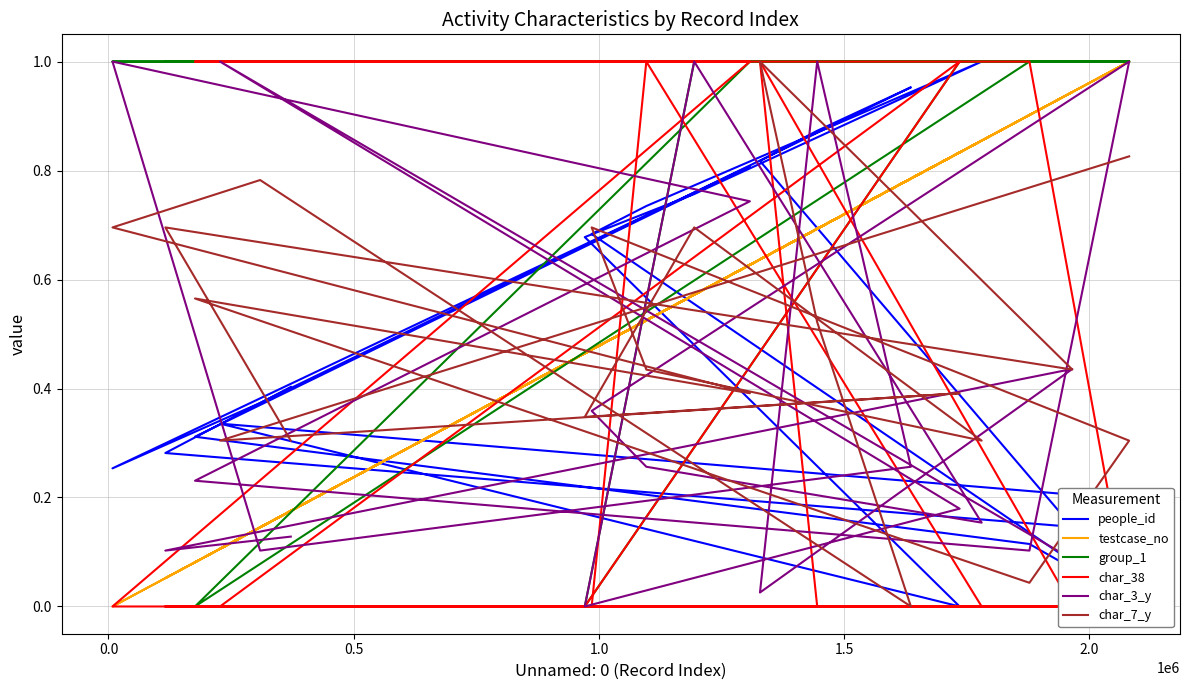

What is the difference between the second highest and second lowest values in the people_id series?

0.9